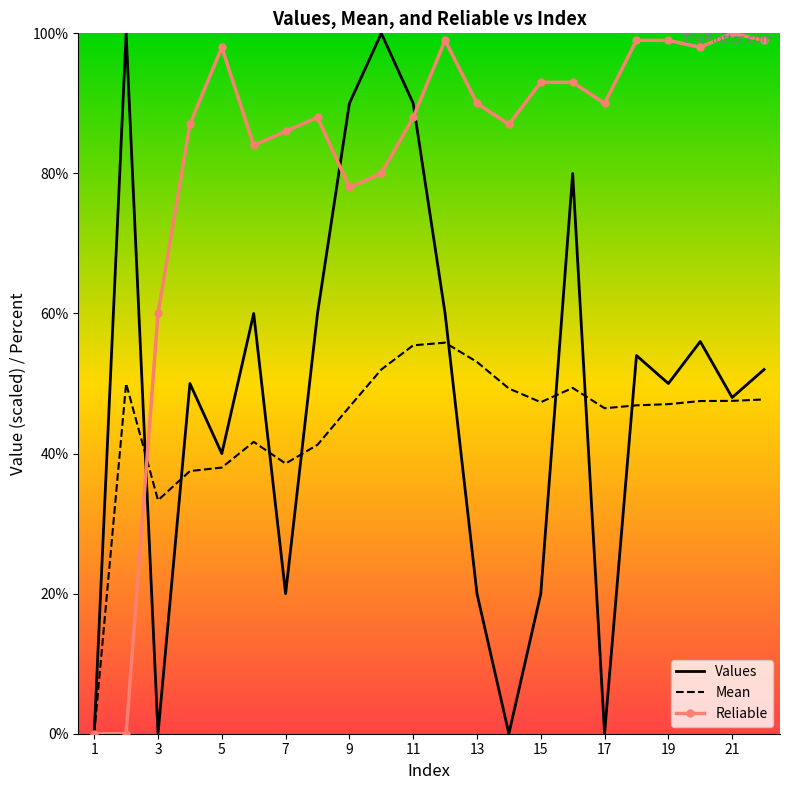

Which series has the largest total across all categories?

Reliable